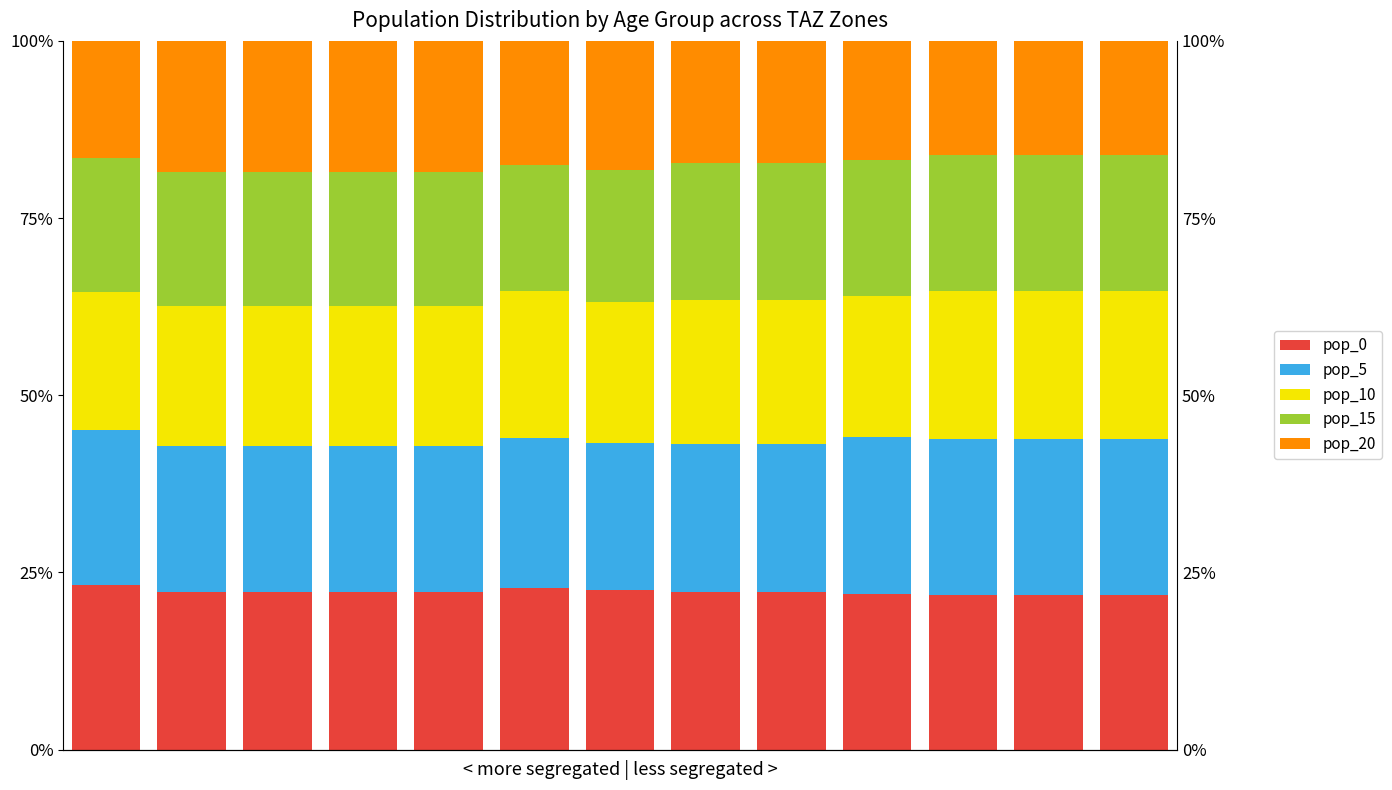

What is the sum of the pop_20 values at 5 and 2?

36.0